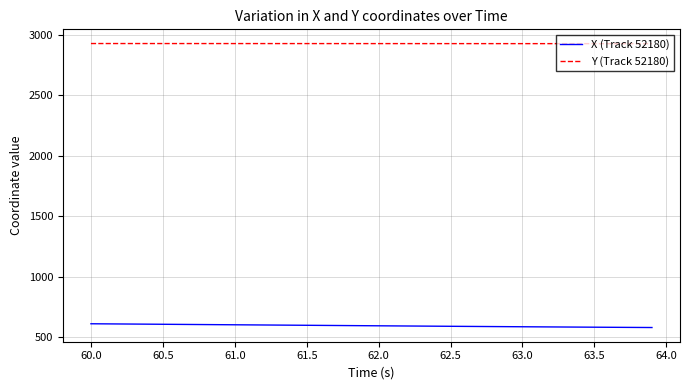

True or false: X (Track 52180) and Y (Track 52180) cross at least once.

False